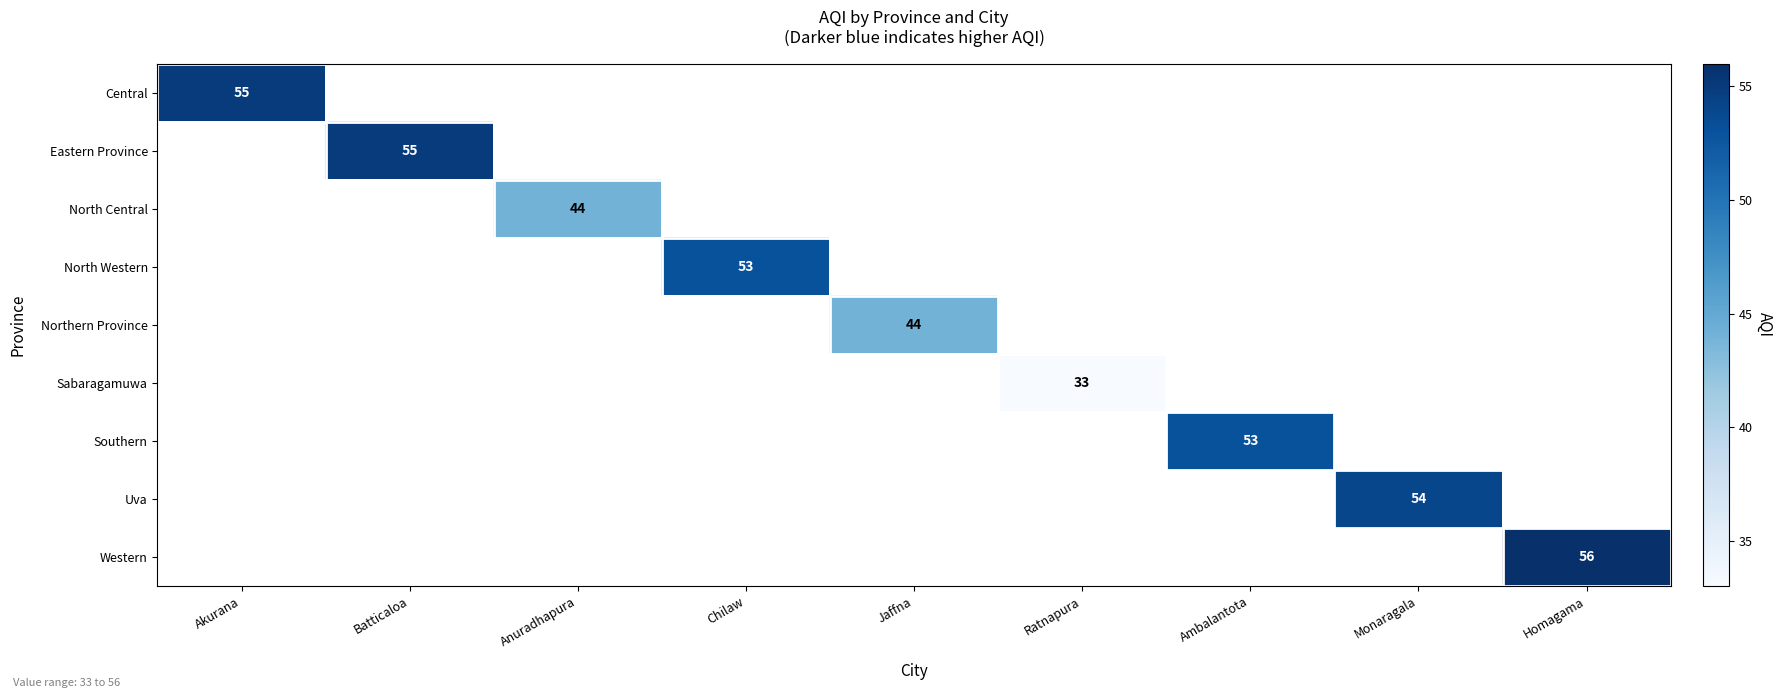

Is it true that Eastern Province equals 55 at Batticaloa?

True